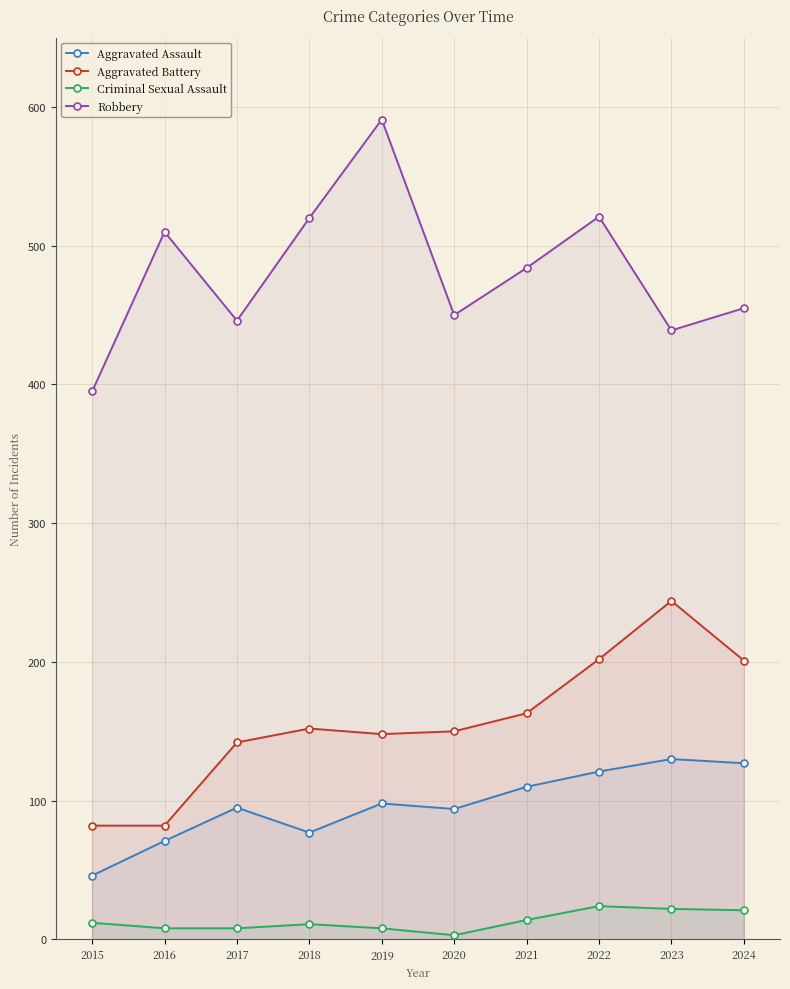

How many values in the Robbery series are below 484?

5